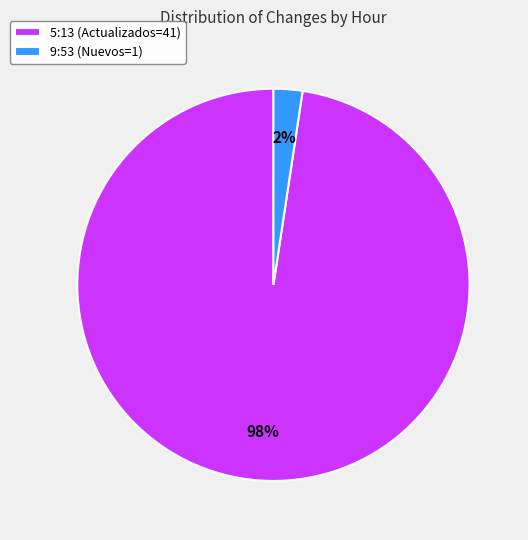

Which slice is the largest?

5:13 (Actualizados=41)